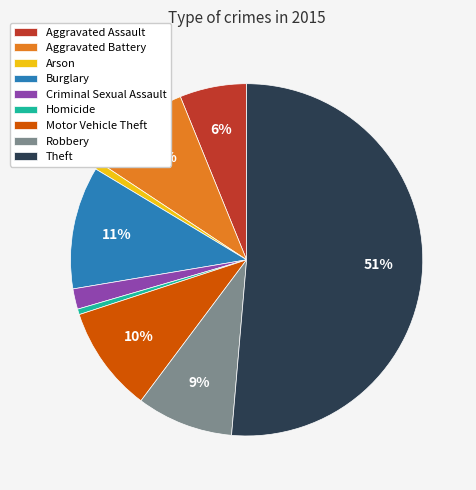

Which slice is the largest?

Theft